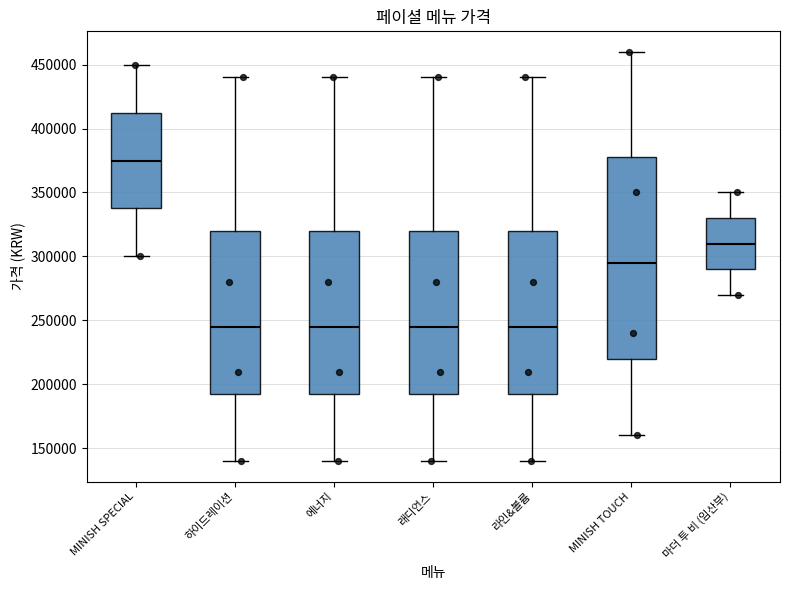

Where does the median line of the box for MINISH TOUCH sit on the y-axis? The values are not printed on the chart, so give them approximately, as read against the axis.

295000